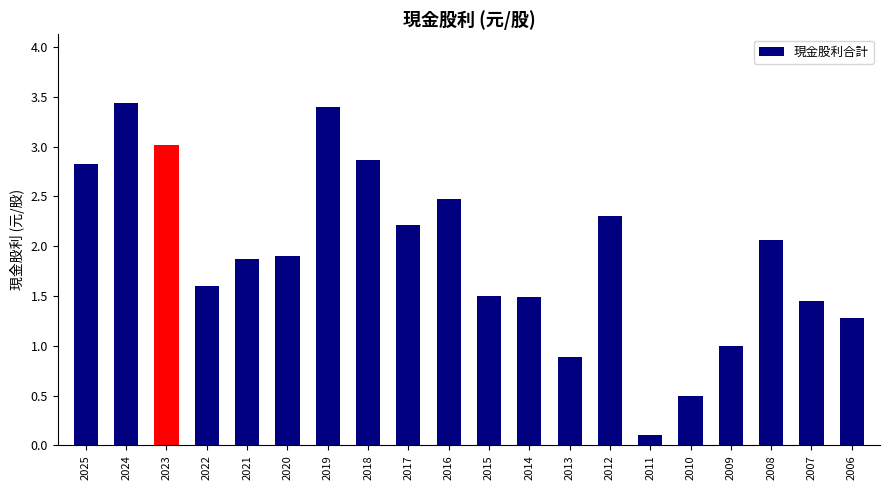

How many data points does each series have?

20